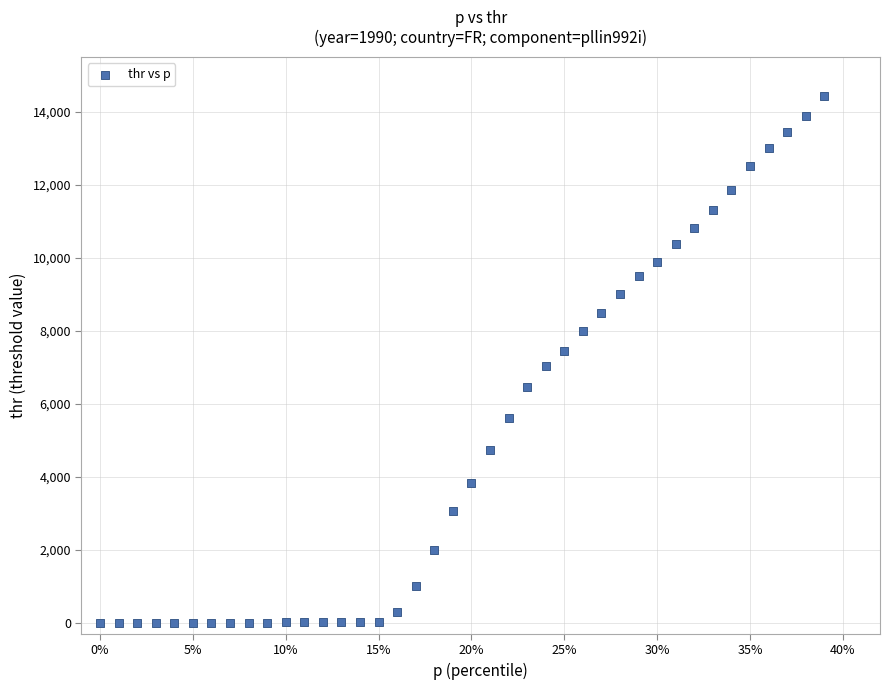

What is the range of X values (max minus min)?

0.4